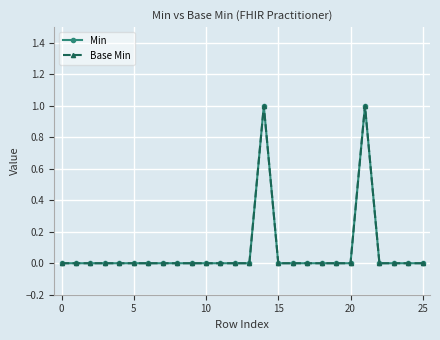

What is the label of the 13th point from the left?

12